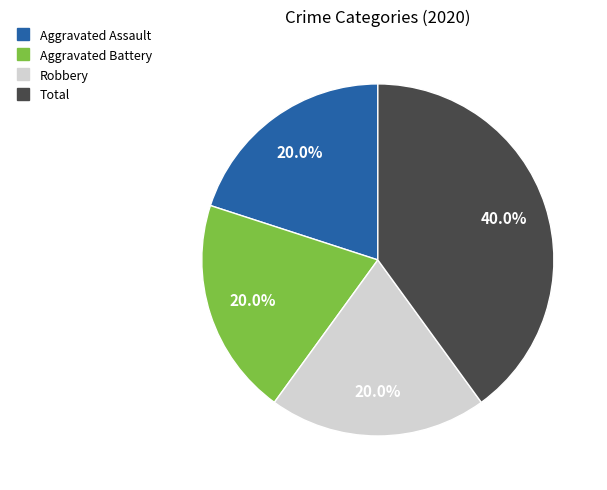

The Total slice represents 52% of the pie. True or false?

False